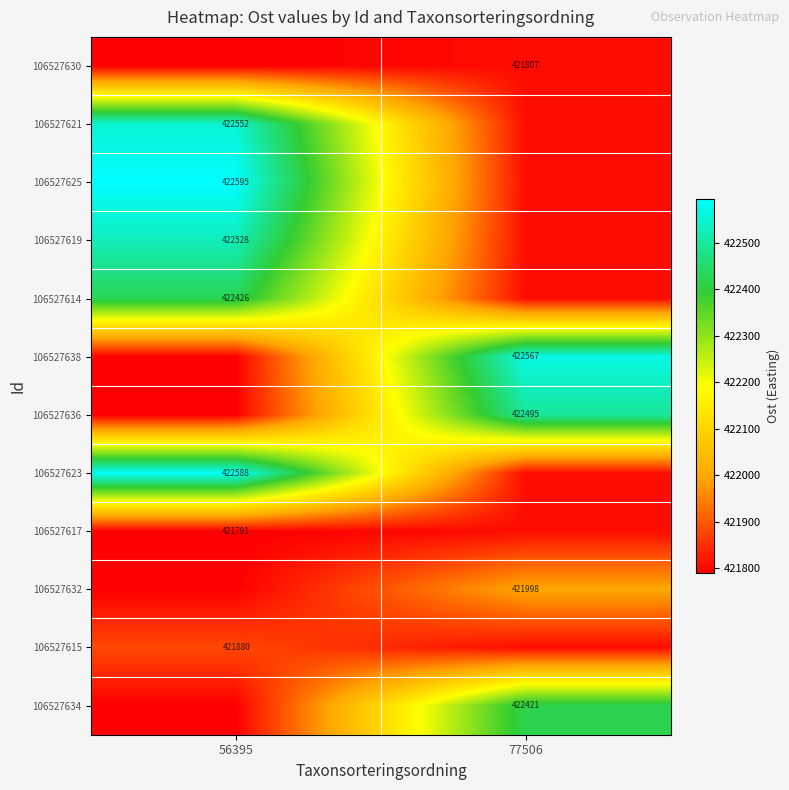

What is the spread (max minus min) of values at 77506?

759.6